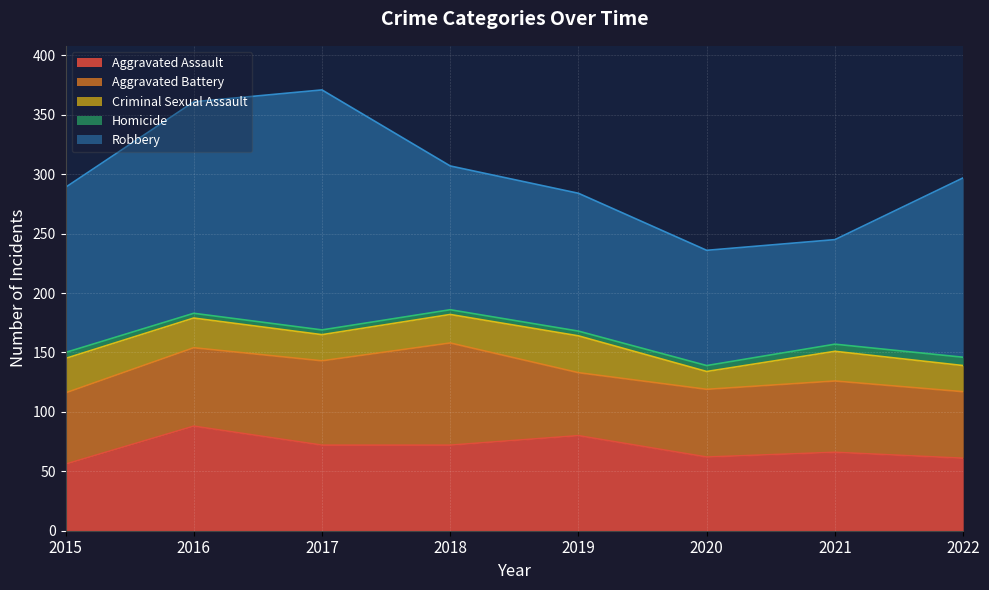

What is the difference between the maximum and second lowest values in the Robbery series?

105